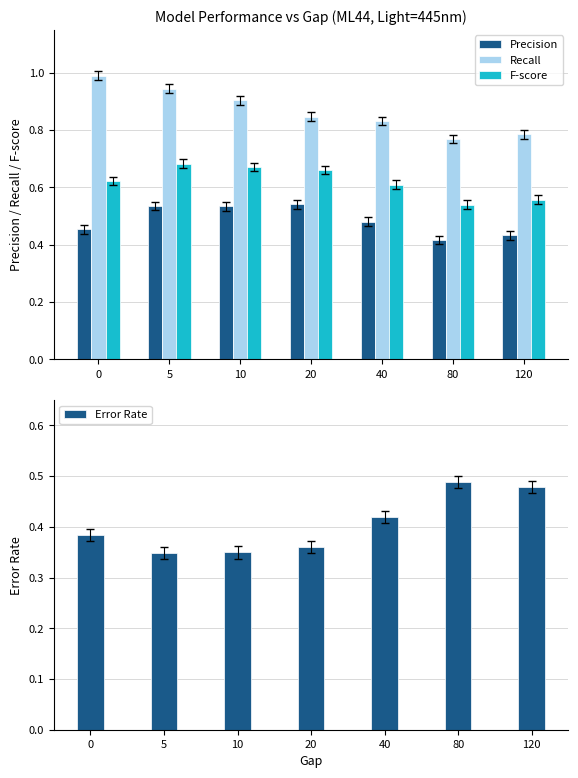

The F-score series shows 0.7 at 5. True or false?

True